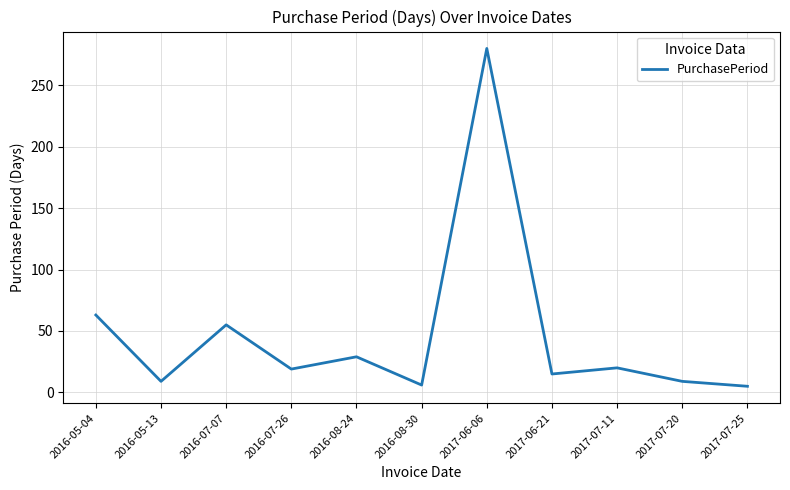

At which category does the data reach its first local valley?

2016-05-13